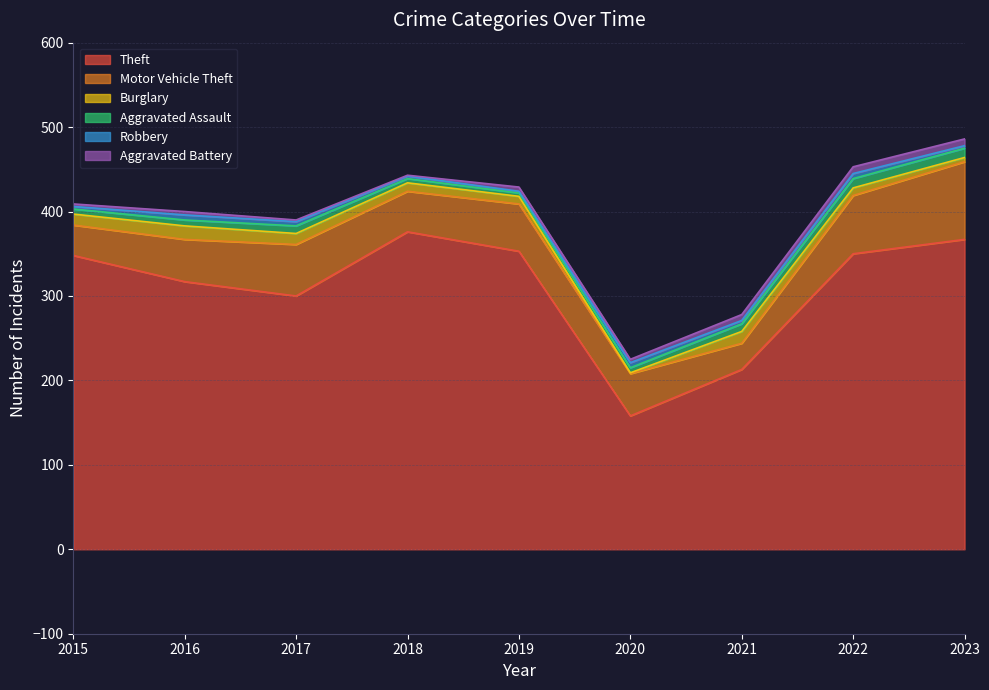

Which has a higher value, 2016 or 2023?

2023